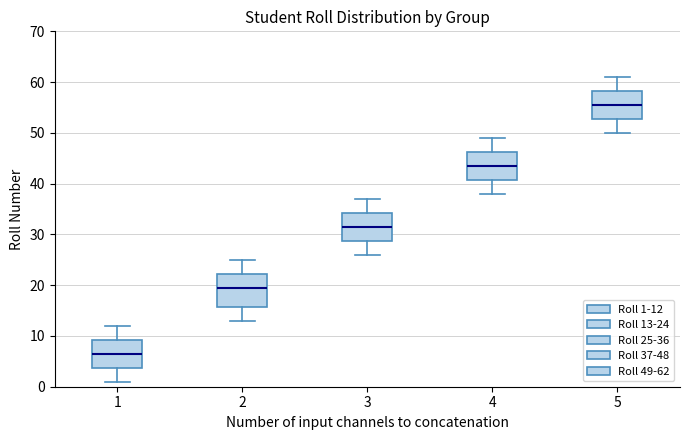

Which box's median line is the highest?

5